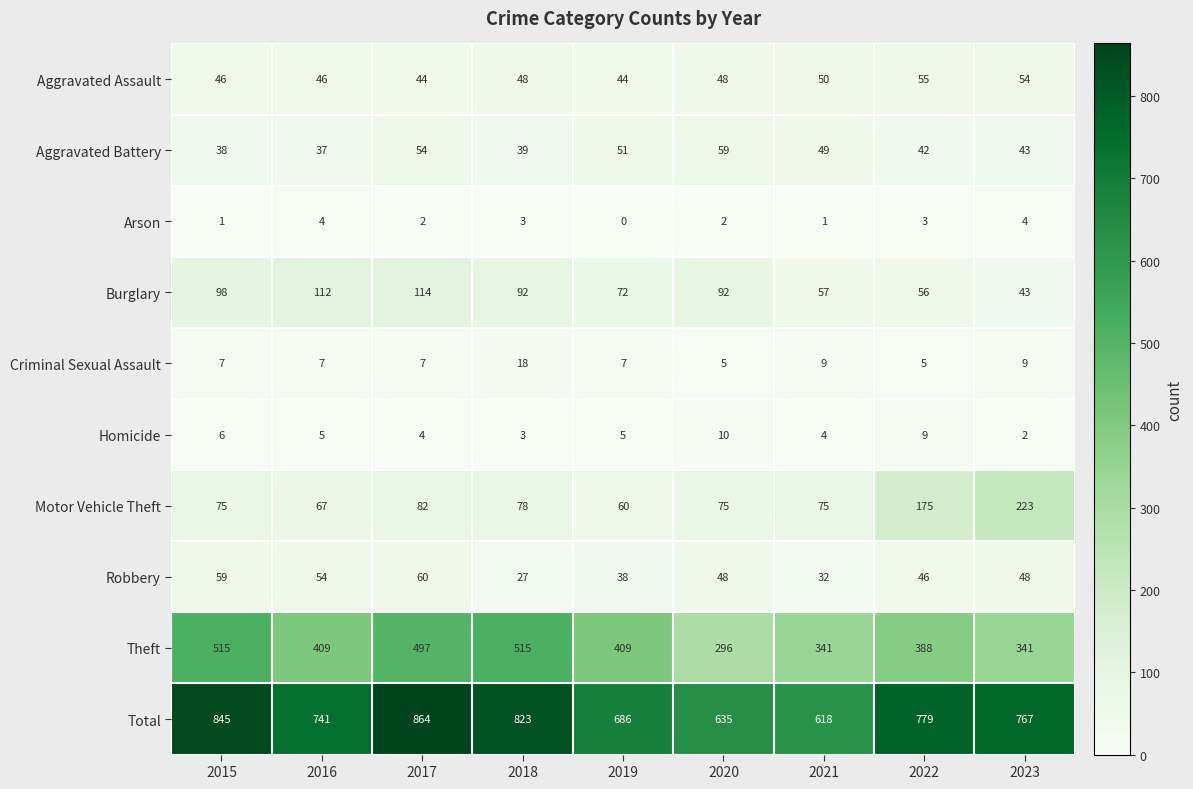

Count the number of categories in the chart.

9